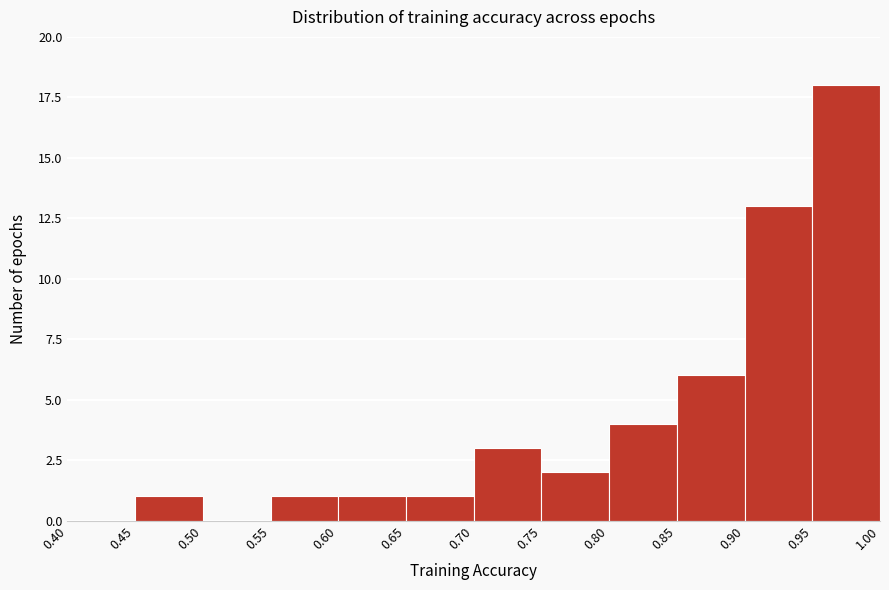

Which range on the x-axis has the tallest bar?

0.95 to 1.00